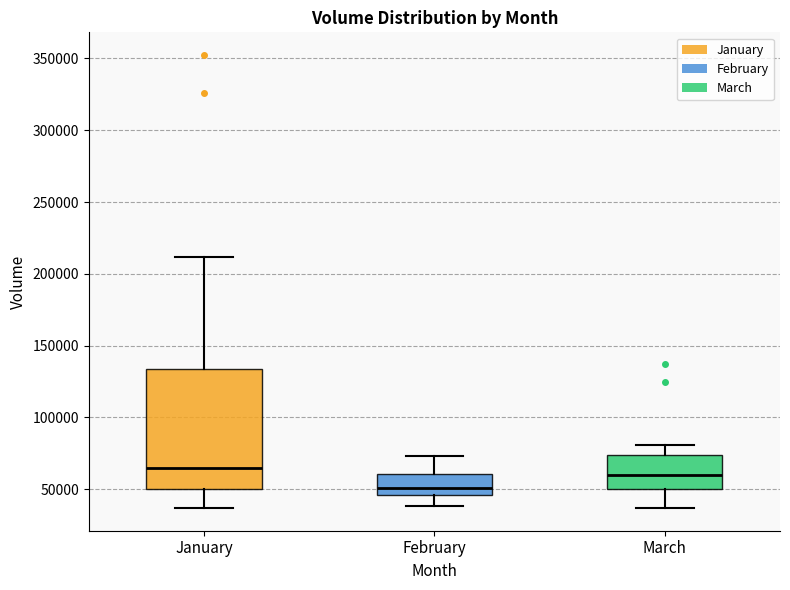

Where is the lower edge of the box for March on the y-axis? The values are not printed on the chart, so give them approximately, as read against the axis.

50000